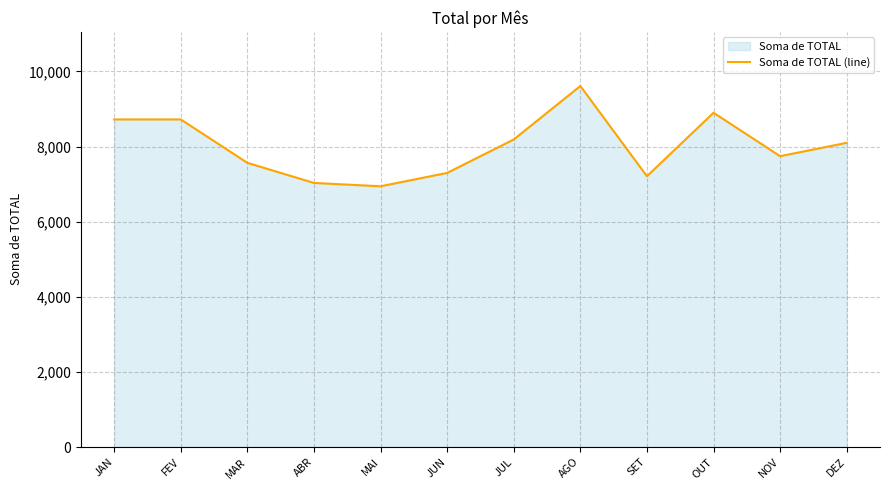

Where does the data first go above 8099?

JAN